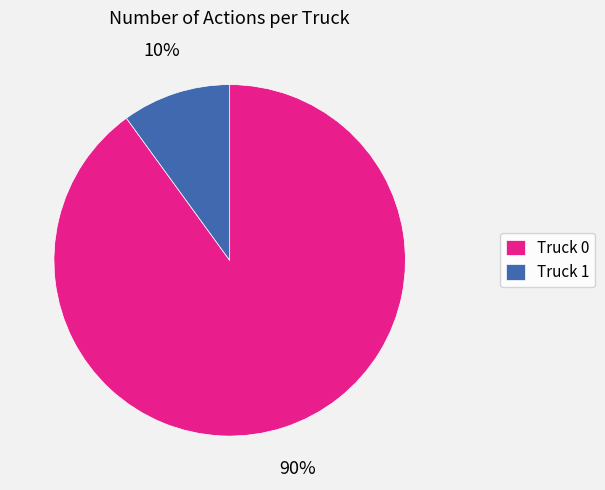

To the nearest percent, what is the difference between the largest and smallest slice percentages?

80%